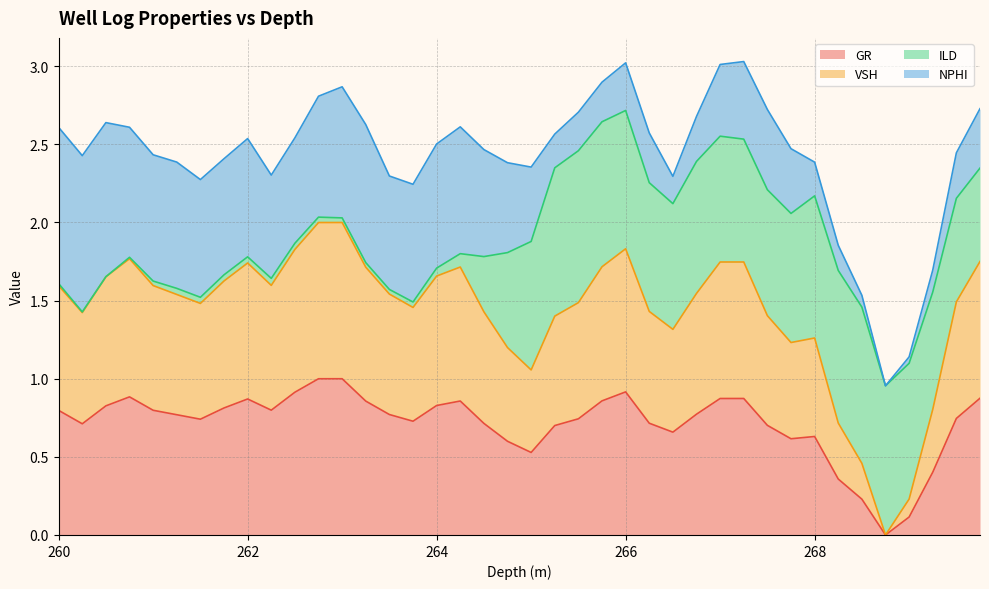

Is it true that GR equals 0.6 at 262.5?

False